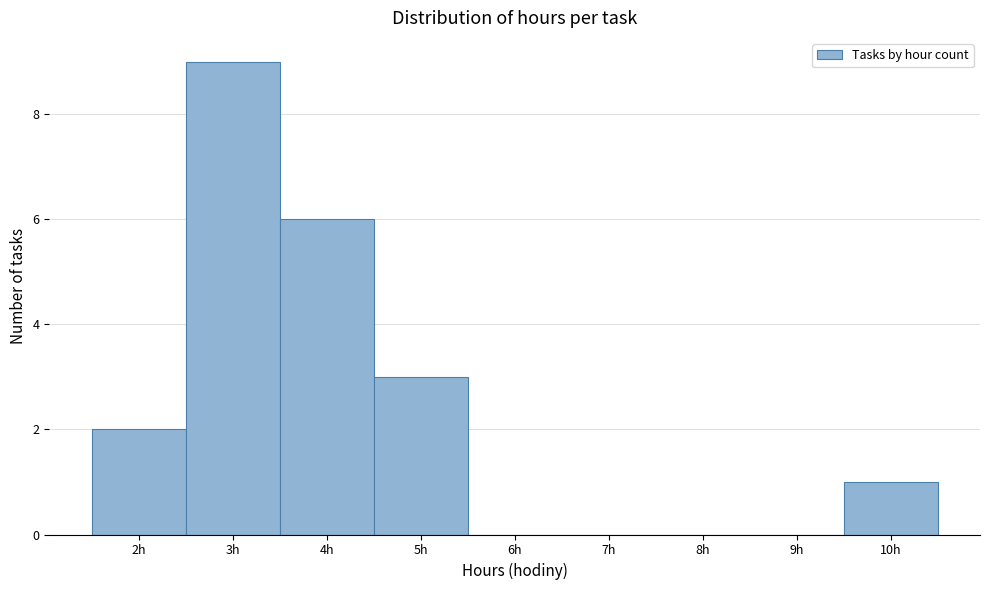

Reading left to right, list every bar in this chart as the range it spans on the x-axis followed by its height. The values are not printed on the chart, so give them approximately, as read against the axis.

1.5 to 2.5: 2
2.5 to 3.5: 9
3.5 to 4.5: 6
4.5 to 5.5: 3
5.5 to 6.5: 0
6.5 to 7.5: 0
7.5 to 8.5: 0
8.5 to 9.5: 0
9.5 to 10.5: 1